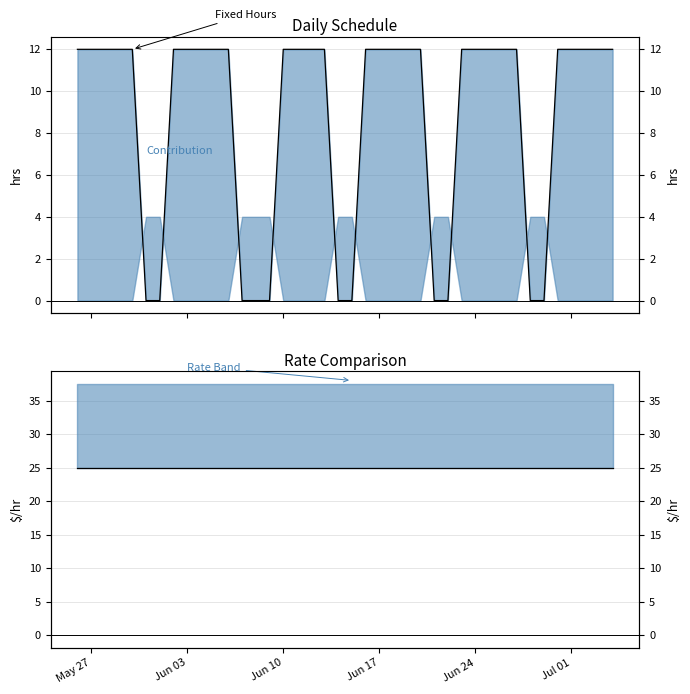

Reading right to left, what are all the values shown in this chart?

Fixed Hours: 12	12	12	12	12	0	0	12	12	12	12	12	0	0	12	12	12	12	12	0	0	12	12	12	12	0	0	0	12	12	12	12	12	0	0	12	12	12	12	12
Regular Rate: 25	25	25	25	25	25	25	25	25	25	25	25	25	25	25	25	25	25	25	25	25	25	25	25	25	25	25	25	25	25	25	25	25	25	25	25	25	25	25	25